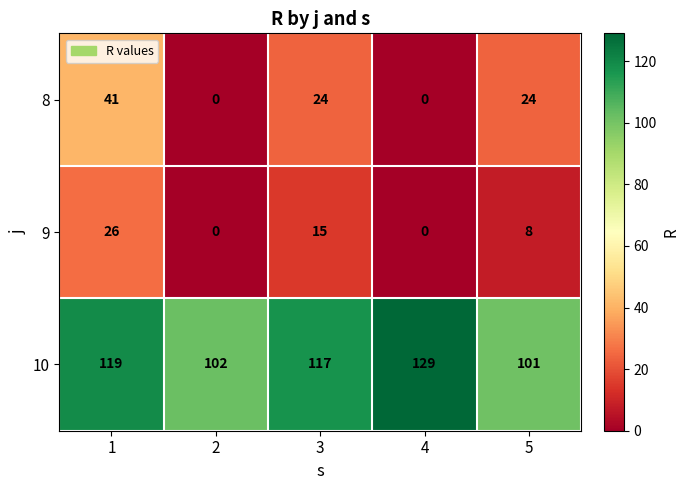

At which category is the sum across all series the highest?

1